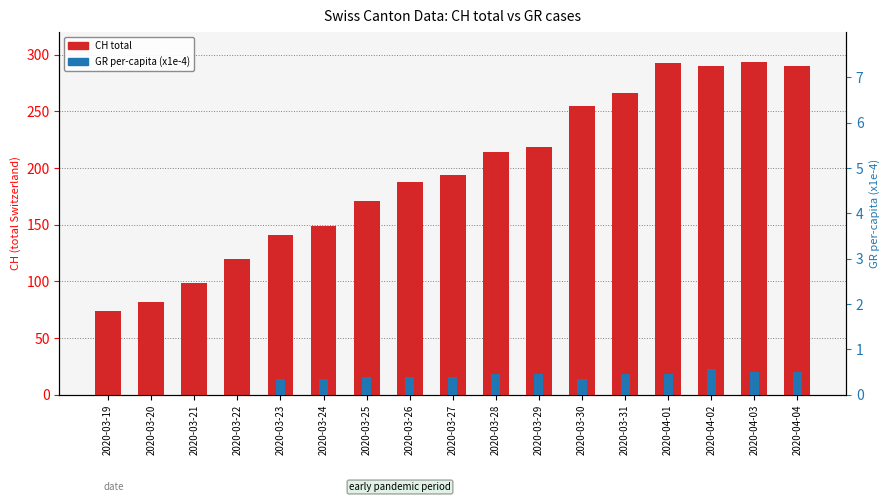

What is the difference between the GR per-capita (x1e-4) values at 2020-04-02 and 2020-04-03?

0.1